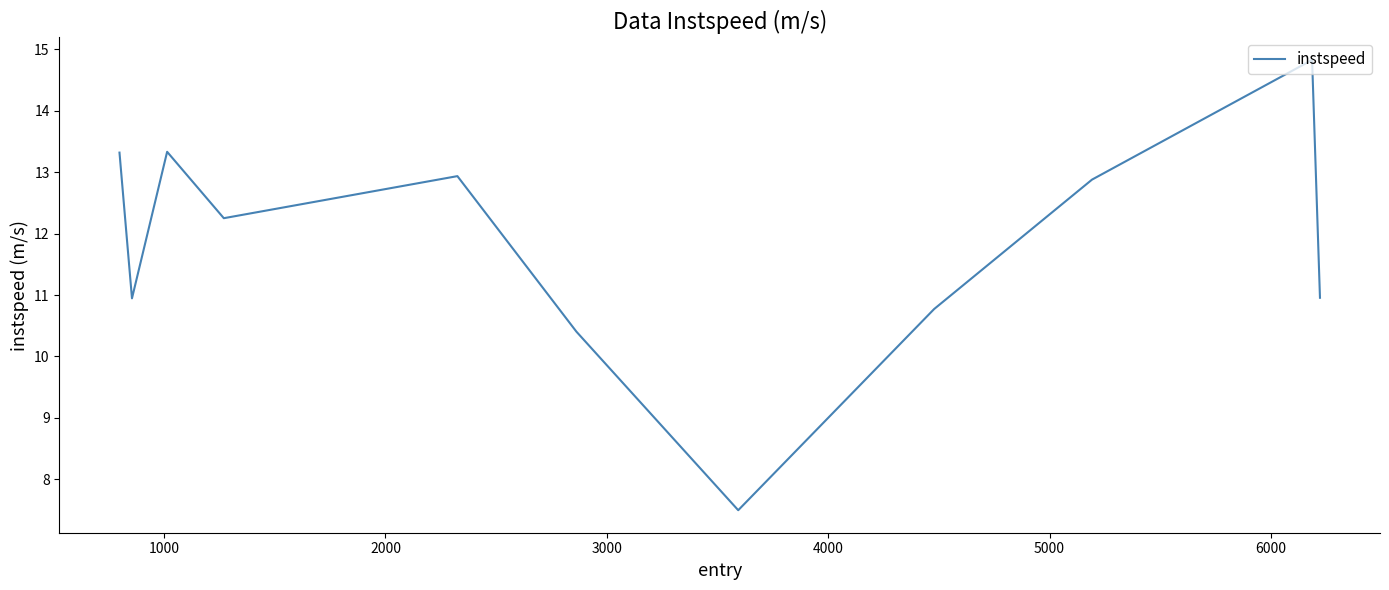

What is the greatest value displayed?

14.8